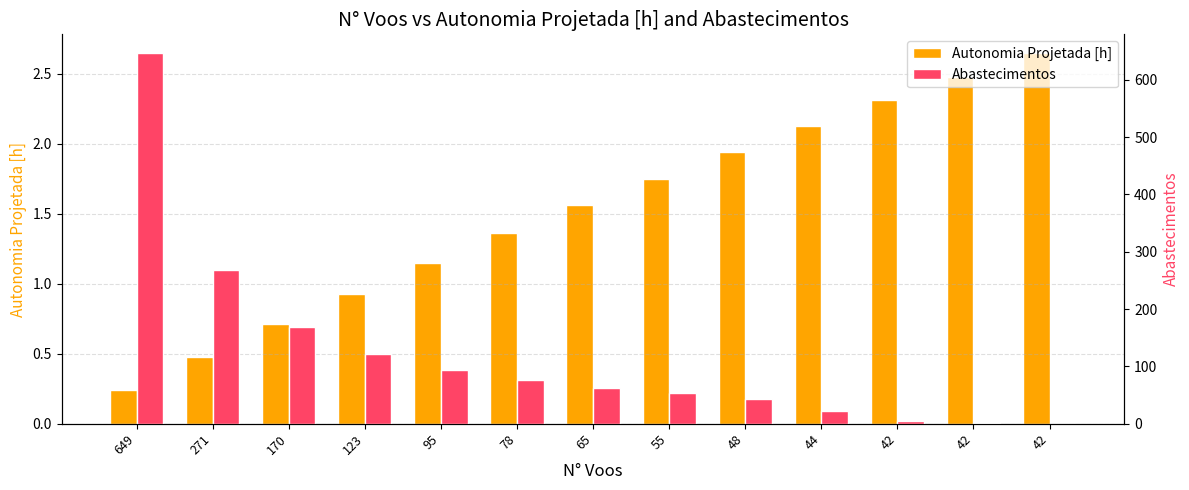

Does the chart contain any negative values?

No